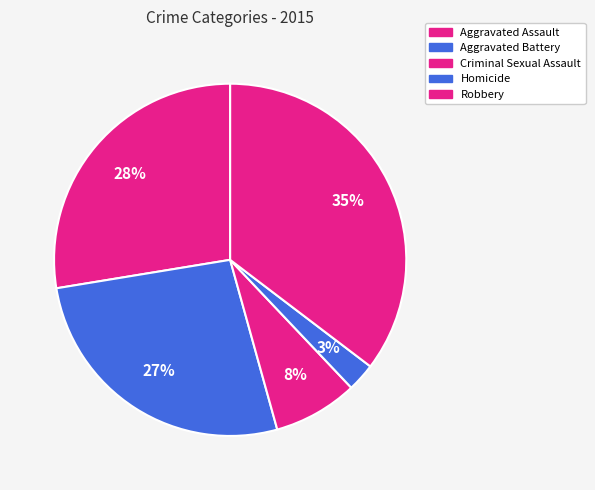

How many segments does this pie chart have?

5